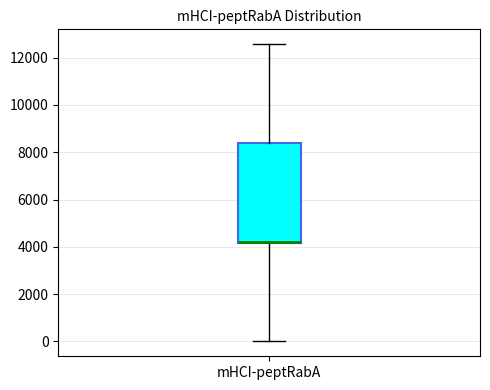

Read this box plot against the y-axis: the position of the median line, the range covered by the box, and the ends of both whiskers. The values are not printed on the chart, so give them approximately, as read against the axis.

median 4200 (drawn on the box's lower edge), box 4200 to 8400, whiskers 0 to 12600